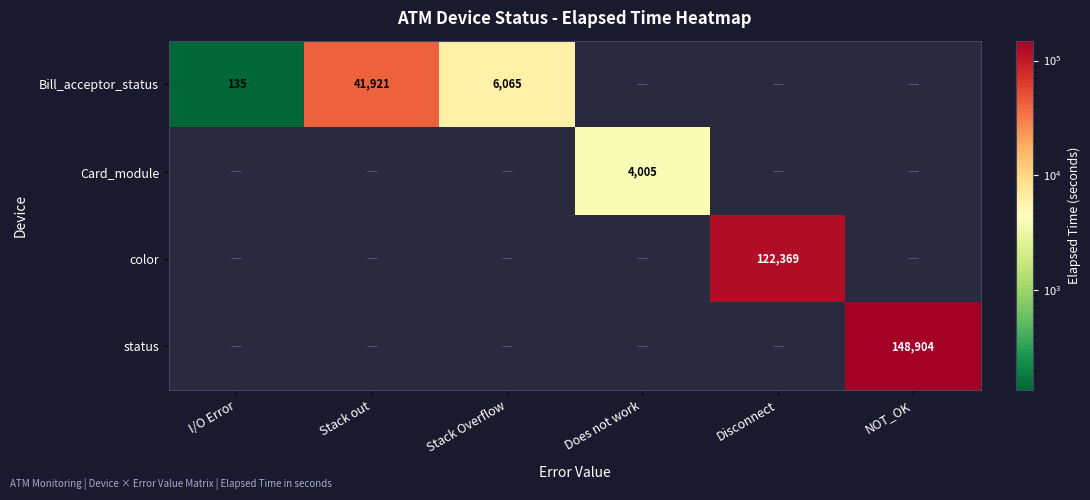

The value of Bill_acceptor_status at I/O Error is 135. True or false?

True